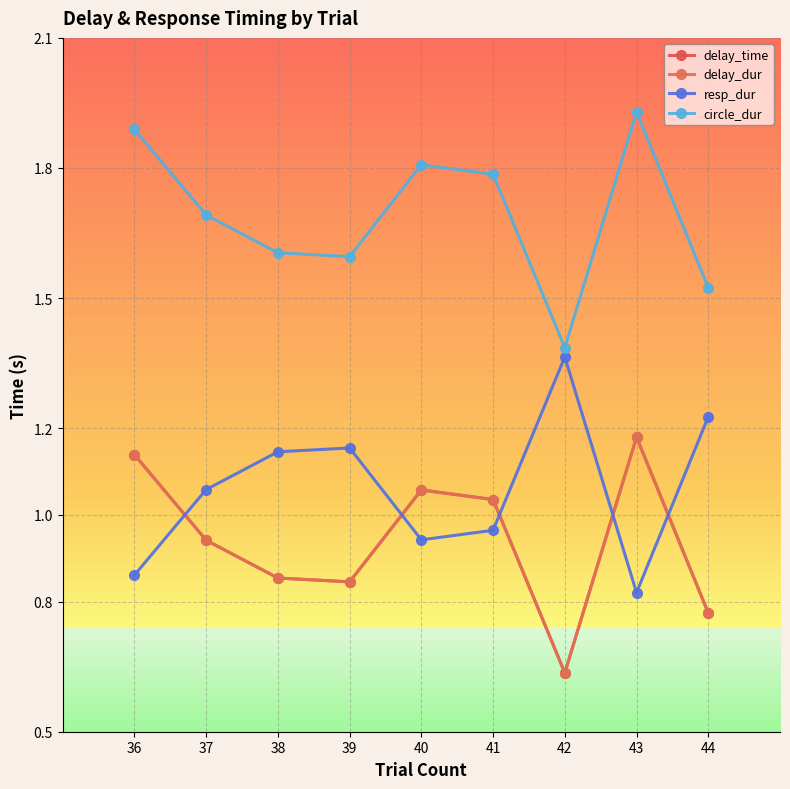

The value of circle_dur at 40 is 1.8. True or false?

True